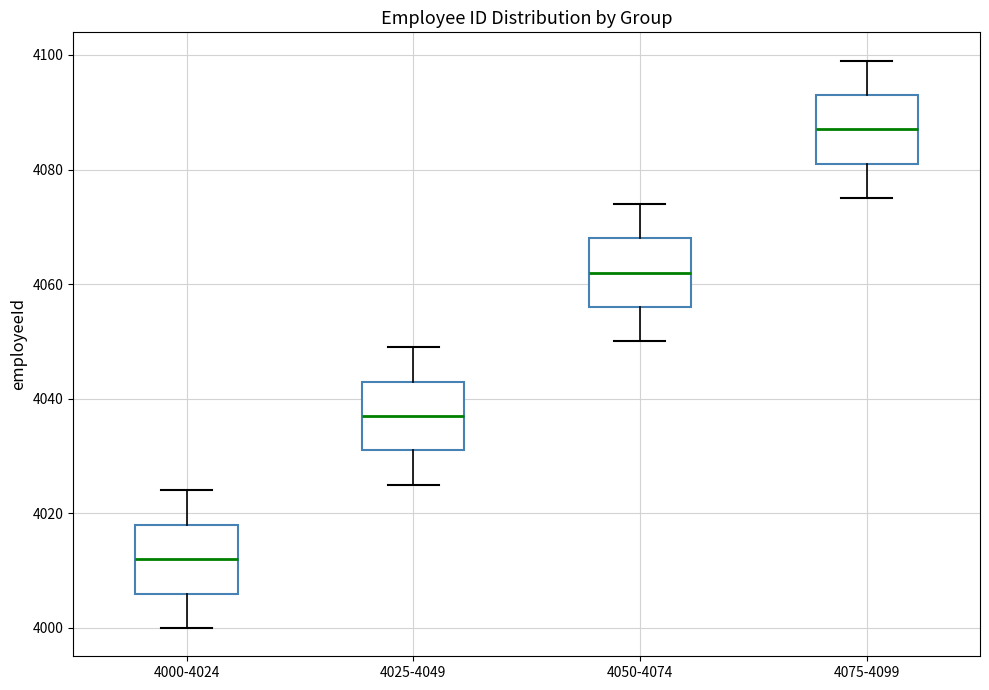

Which box has the highest median line?

4075-4099